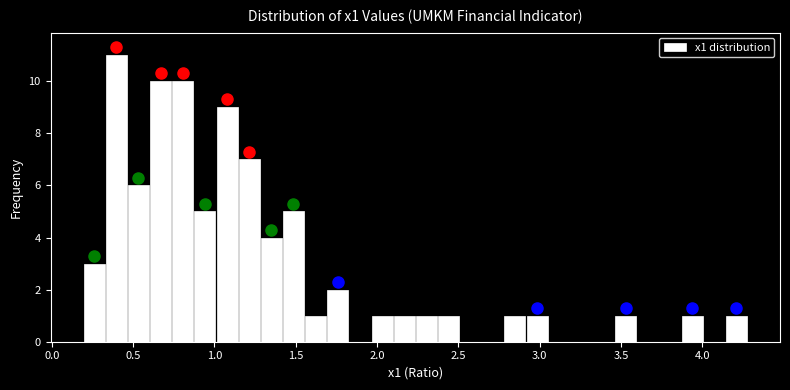

Read against the x-axis, roughly where is the centre of the tallest bar?

0.40